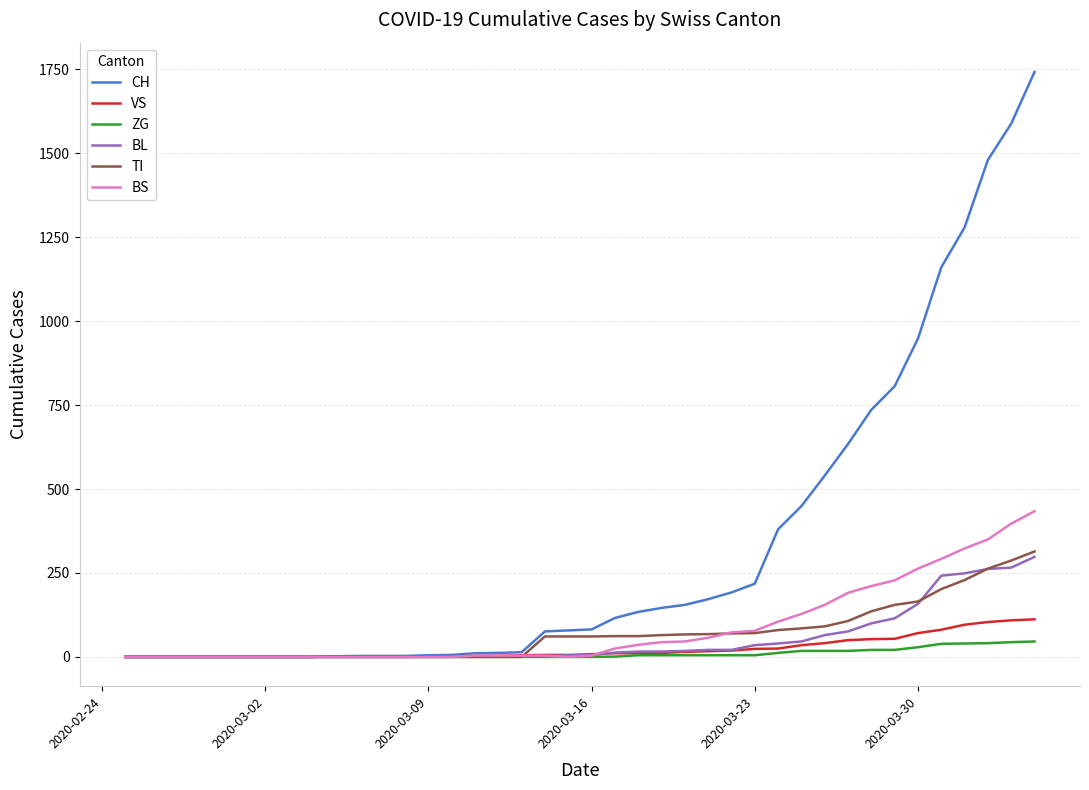

Which series has the largest range (max minus min)?

CH